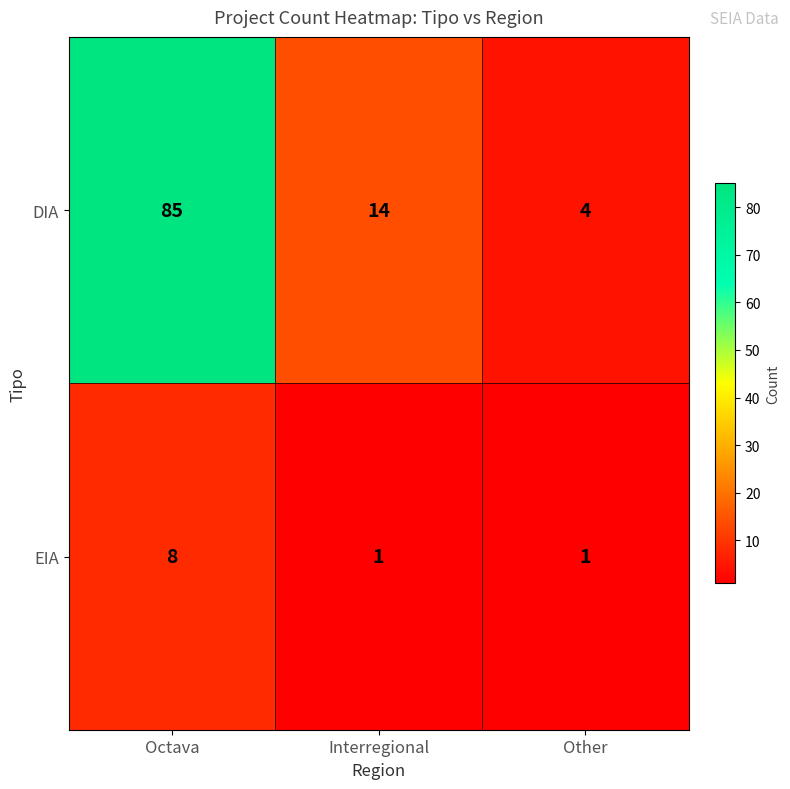

What is the maximum value shown in the chart?

85